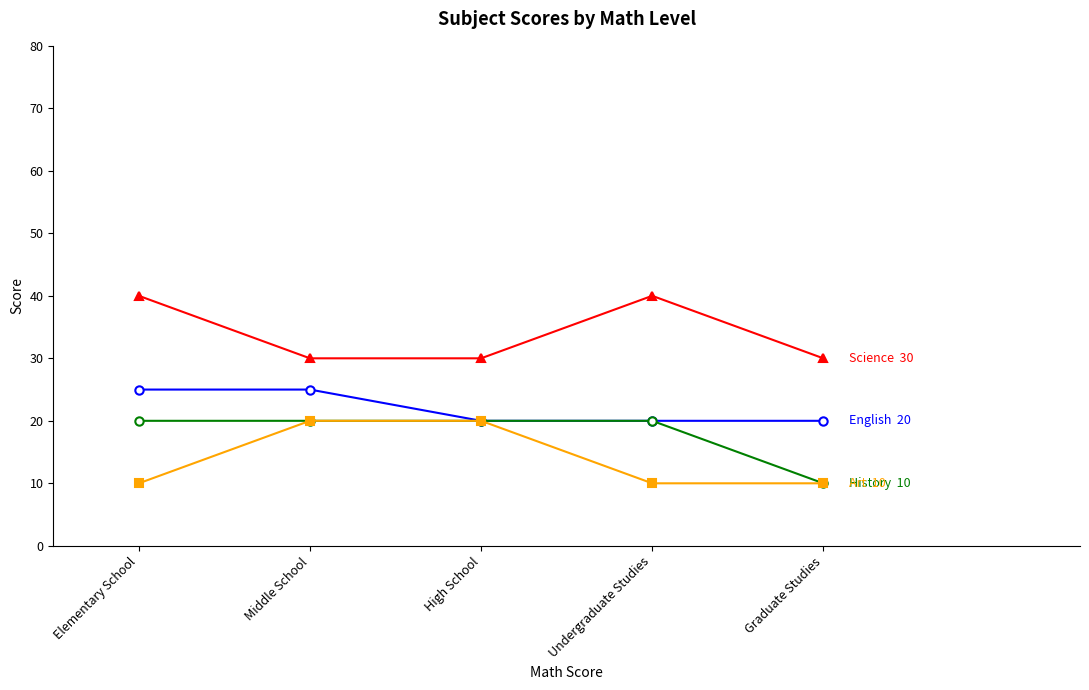

What is the spread (max minus min) of values at Graduate Studies?

20